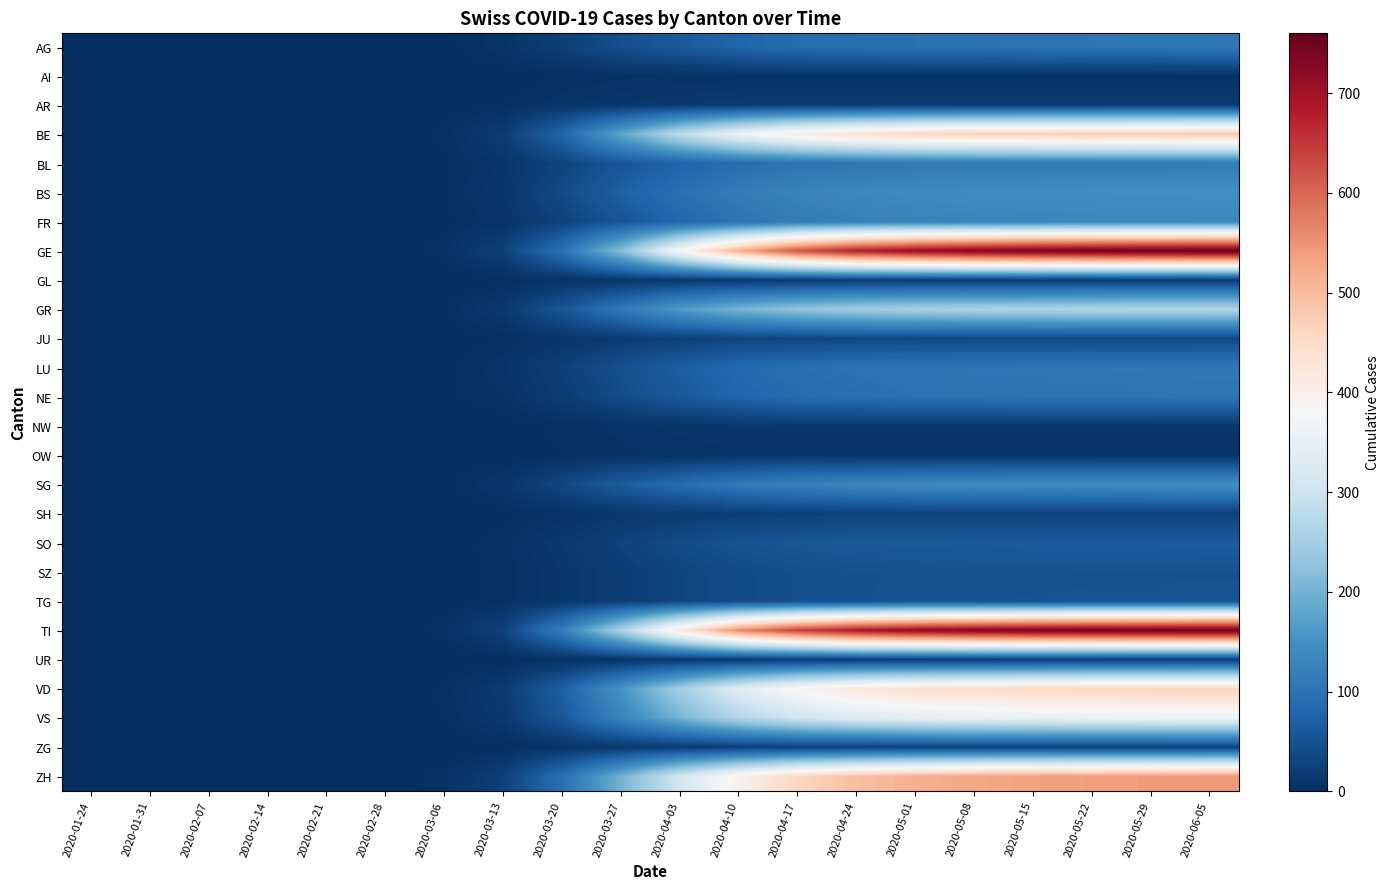

What is the spread (max minus min) of values at 2020-05-01?

708